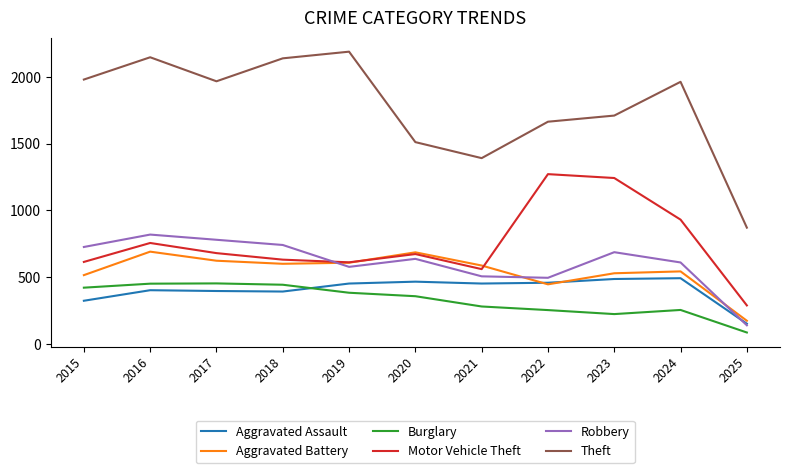

What are all the series names shown in the legend?

Aggravated Assault, Aggravated Battery, Burglary, Motor Vehicle Theft, Robbery, Theft